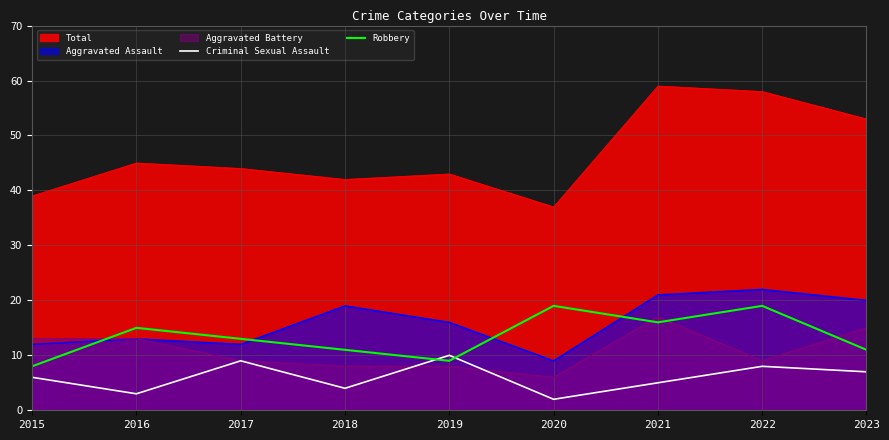

How many intersections are there between Robbery and Criminal Sexual Assault?

2